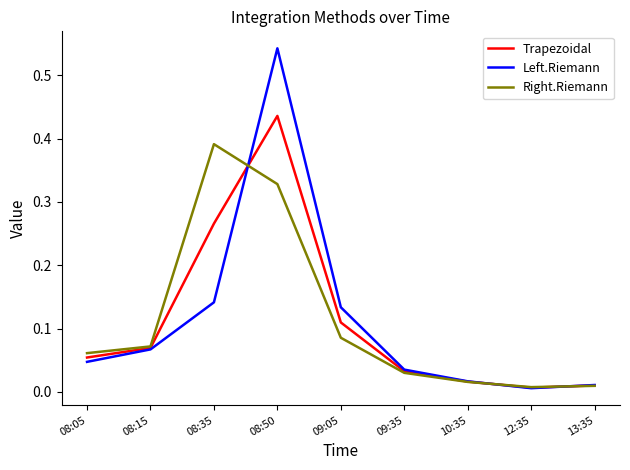

List the series in order of their peak value, highest first.

Left.Riemann, Trapezoidal, Right.Riemann